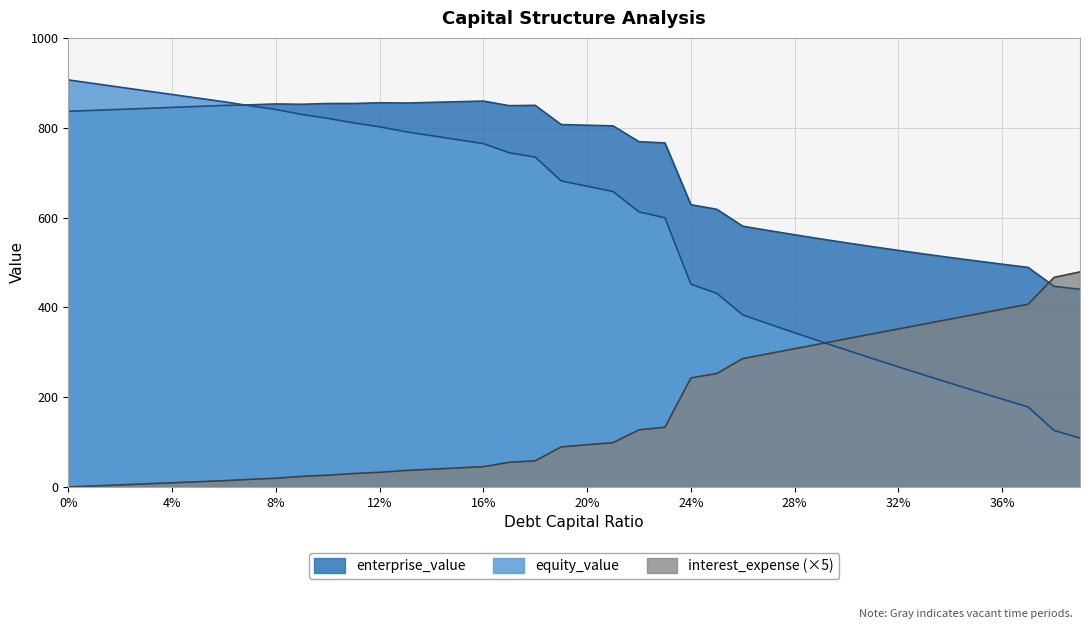

What are all the series names shown in the legend?

enterprise_value, equity_value, interest_expense (×5)